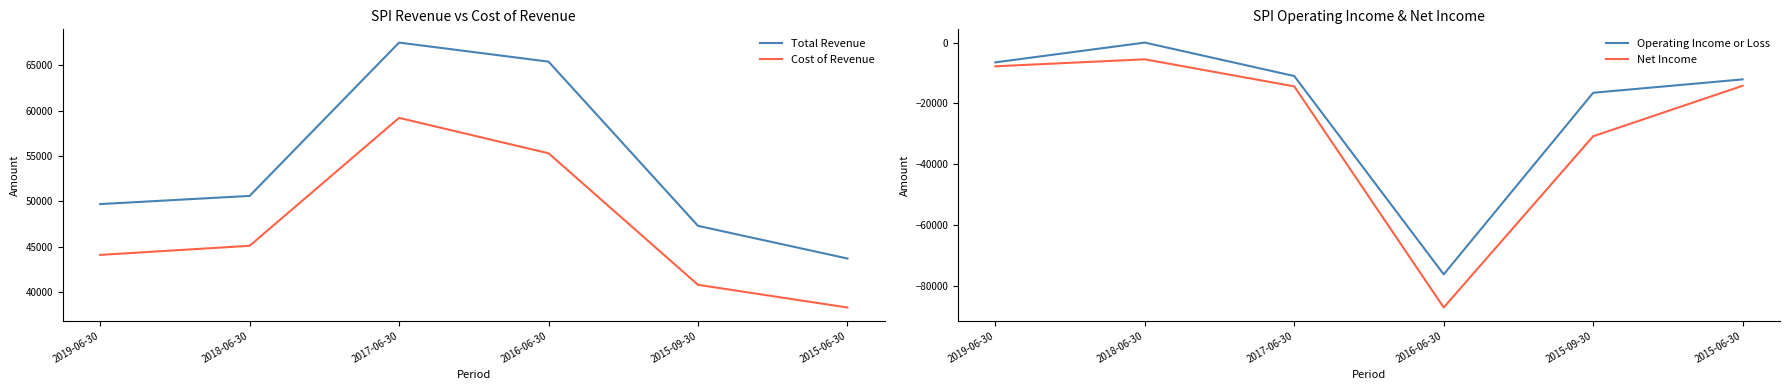

At which label does Net Income first exceed -14200?

2019-06-30